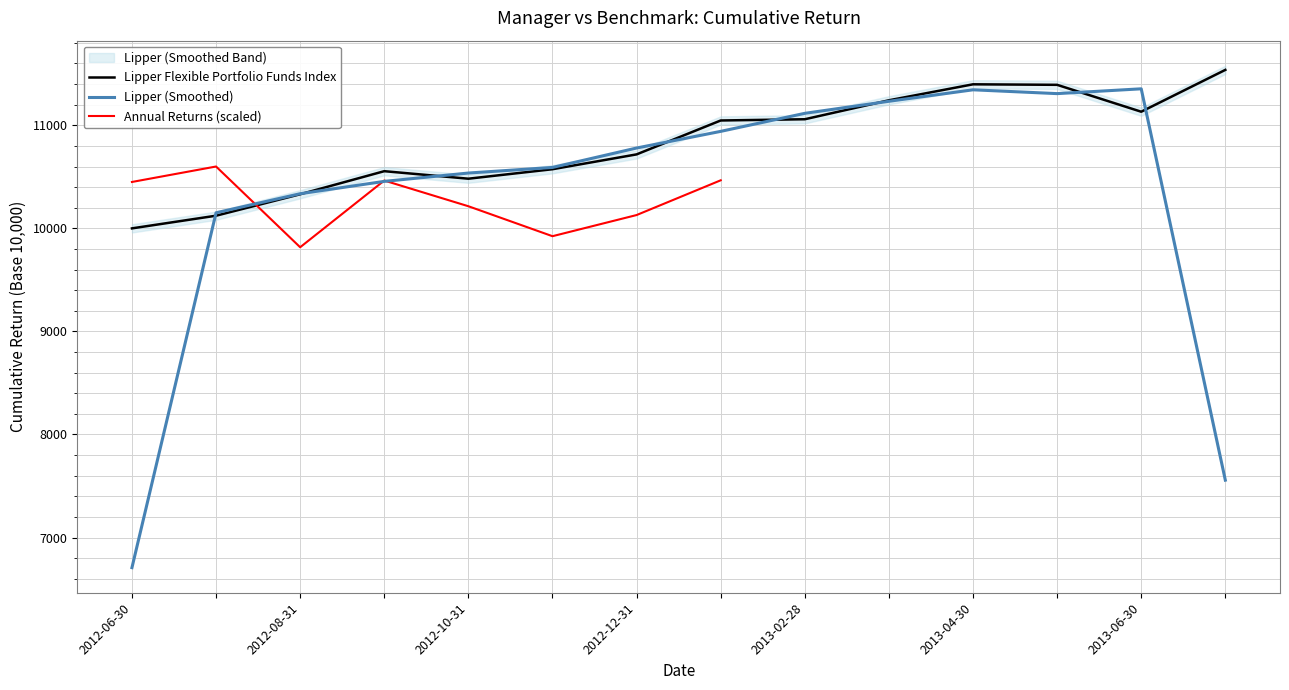

What is the smallest value displayed?

10000